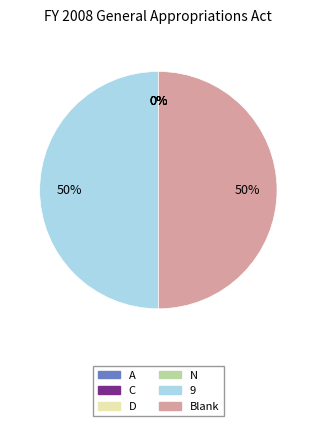

To the nearest percent, what is the difference between the largest and smallest slice percentages?

50%